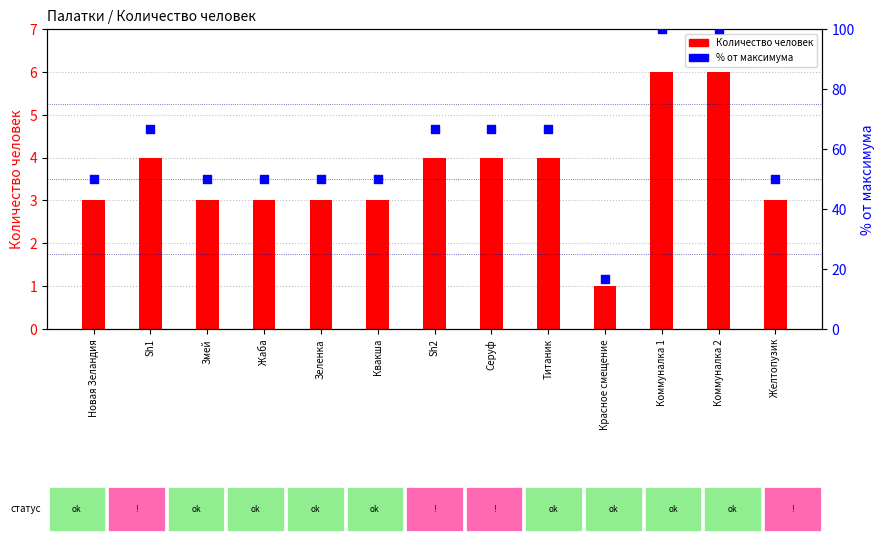

Which series contains the highest Y value?

% от максимума